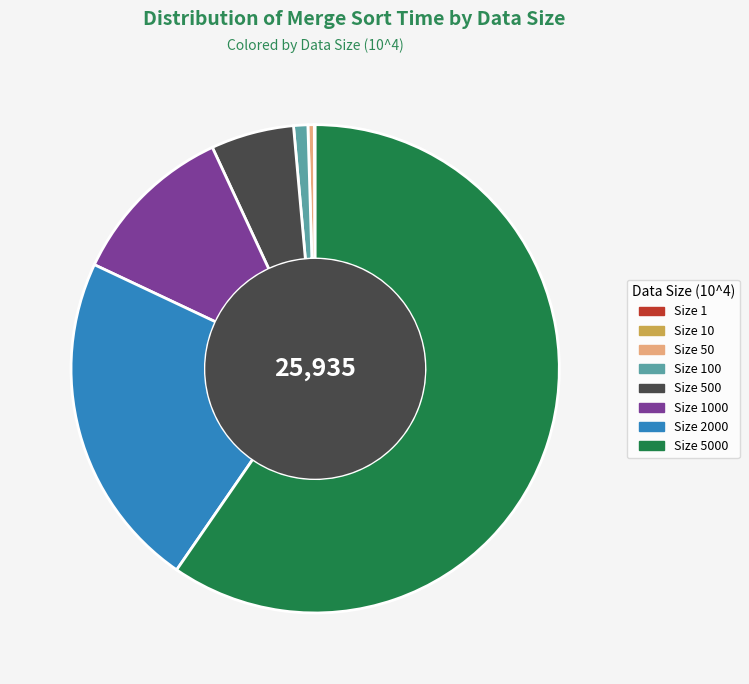

Does any single category account for the majority?

Yes